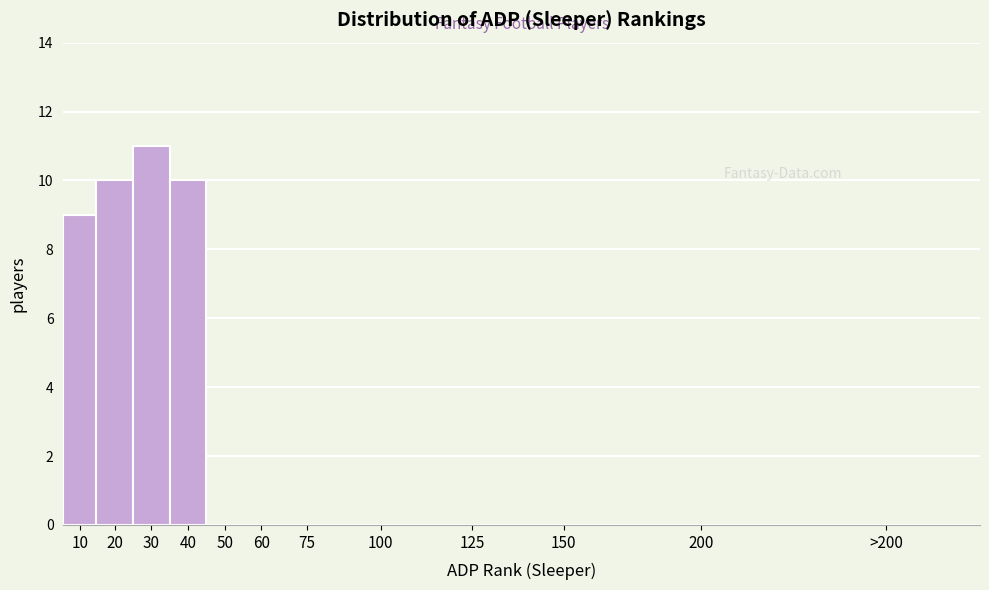

Reading right to left, extract all data points from this chart.

>200=0	200=0	150=0	125=0	100=0	75=0	60=0	50=0	40=10	30=11	20=10	10=9